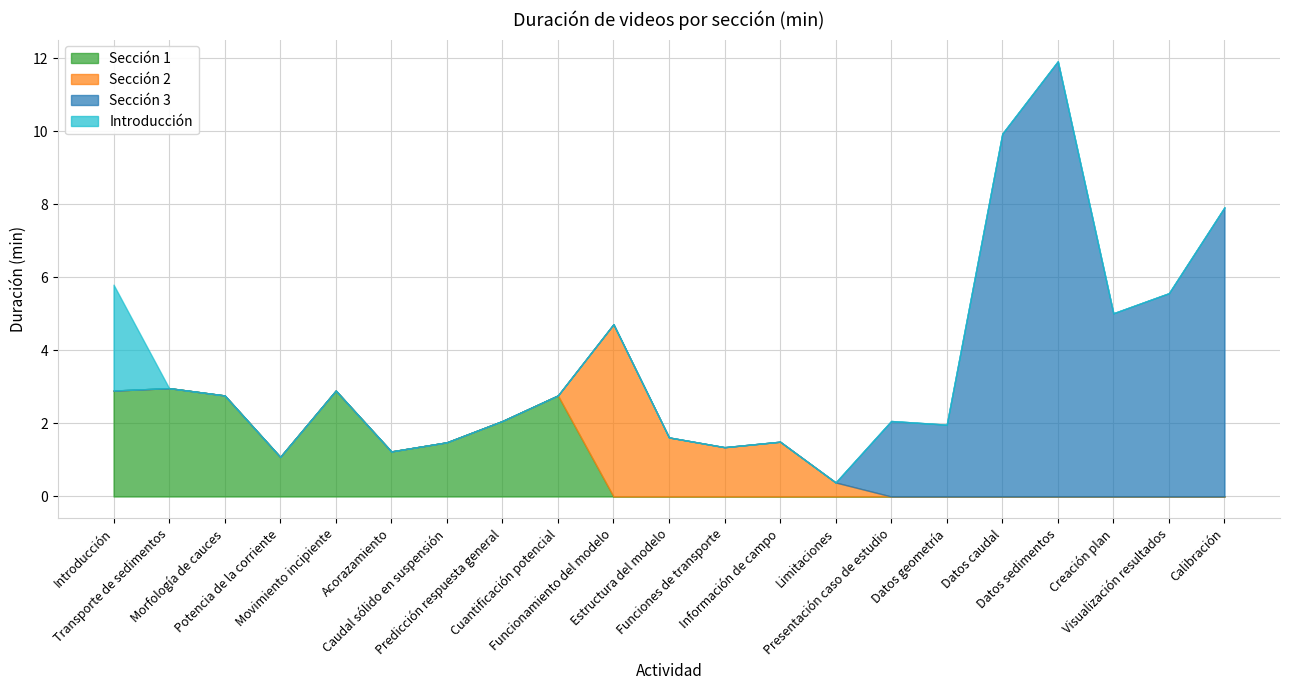

What is the label of the 13th point from the left?

Información de campo